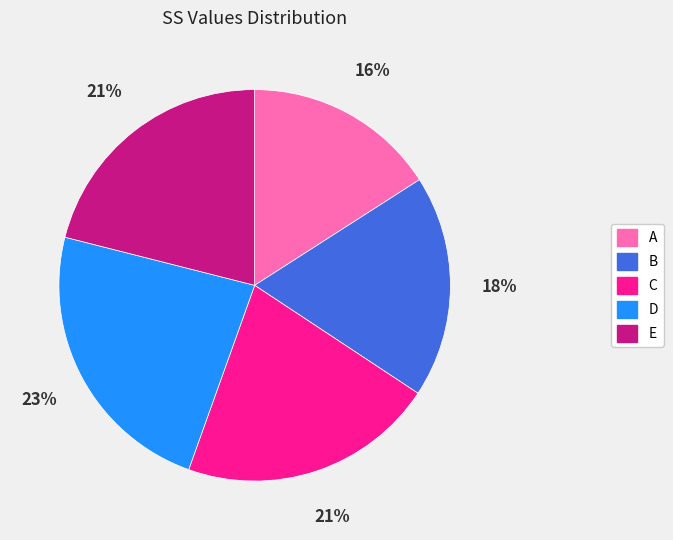

Which has a higher value, A or B?

B